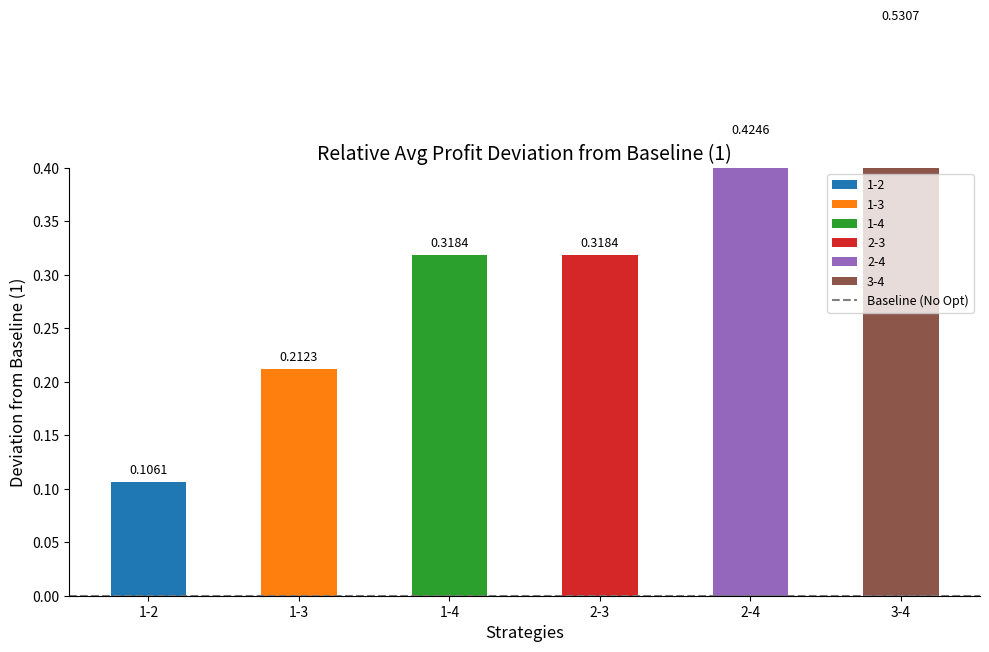

Reading left to right, what are all the values shown in this chart?

1-2=0.1	1-3=0.2	1-4=0.3	2-3=0.3	2-4=0.4	3-4=0.5